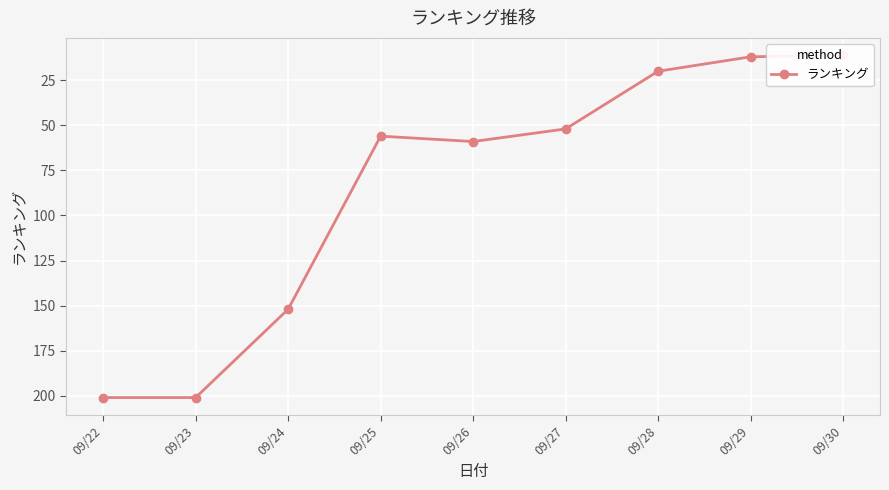

The value at 09/24 is 79. True or false?

False